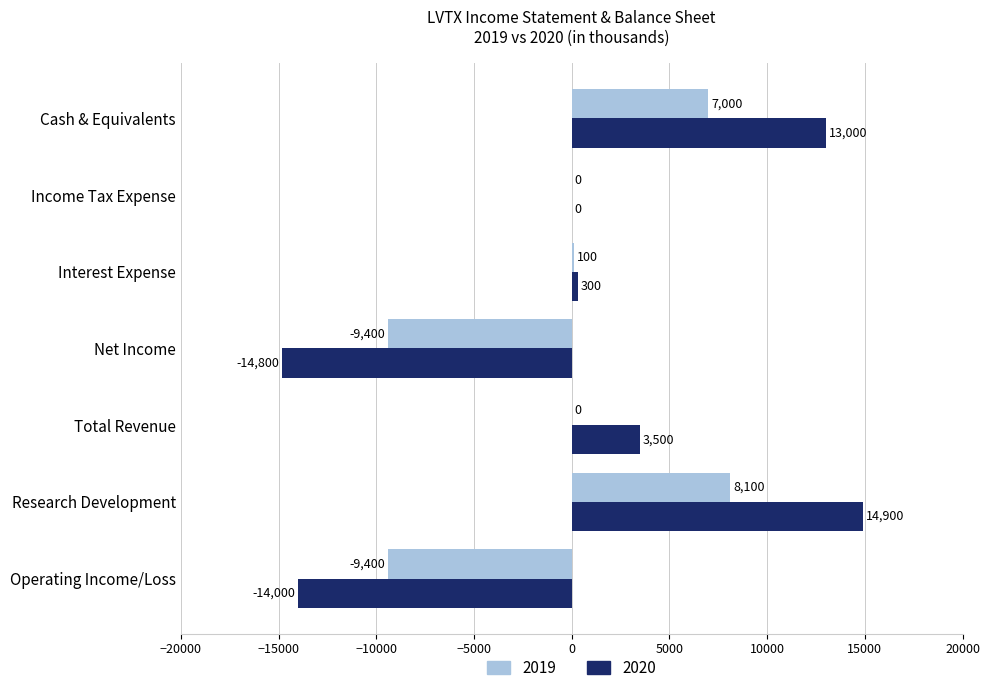

What is the sum of the 2020 values at Operating Income/Loss and Total Revenue?

-10500